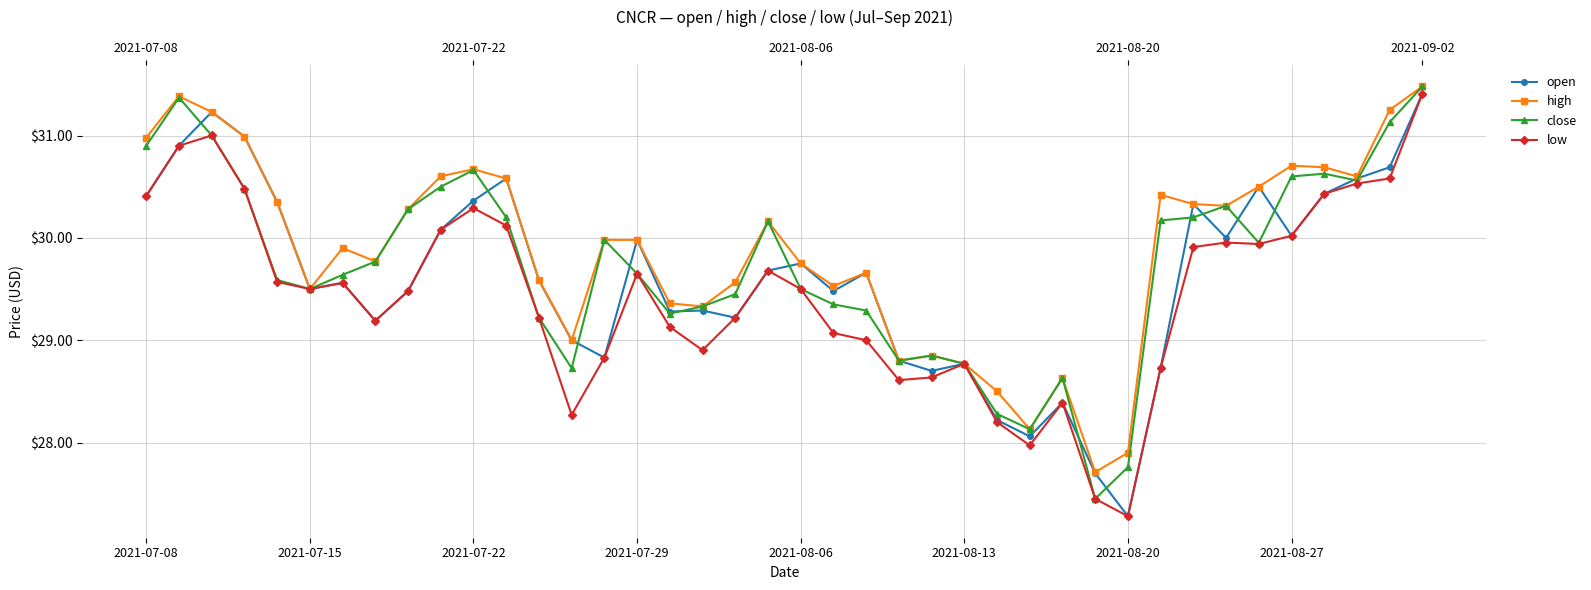

What is the difference between the close values at 2021-08-06 and 8?

0.7